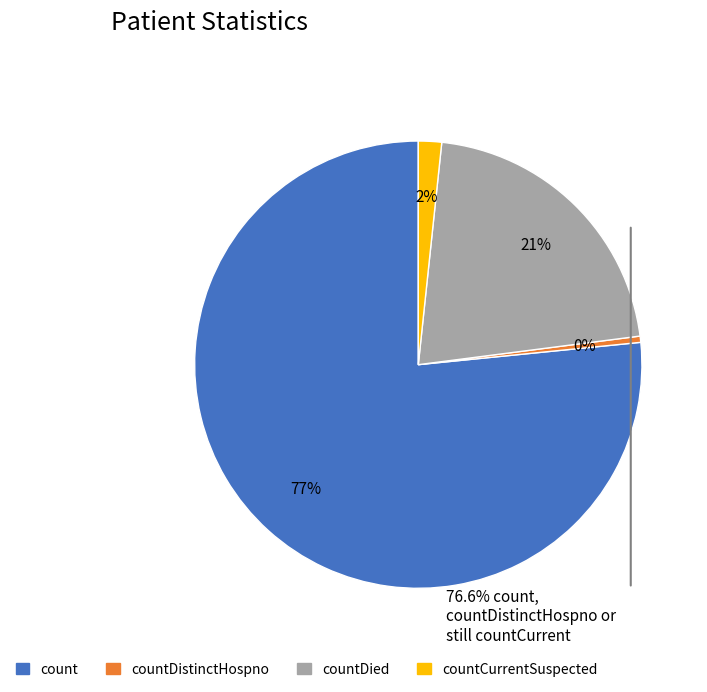

To the nearest percent, what portion does countCurrentSuspected represent?

2%